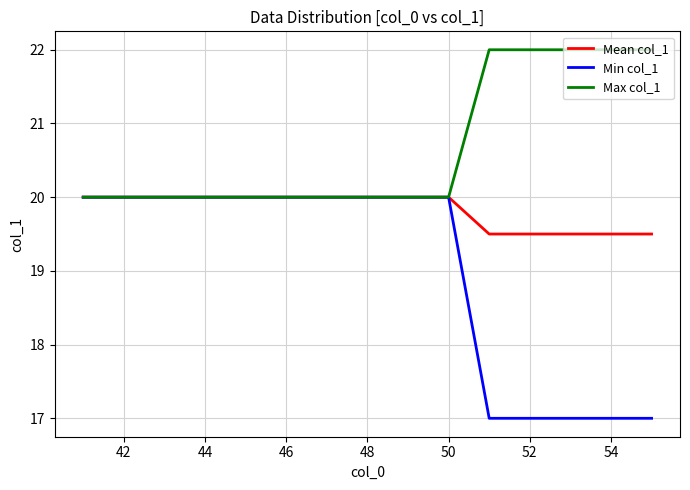

What is the highest value of the Max col_1 series?

22.0